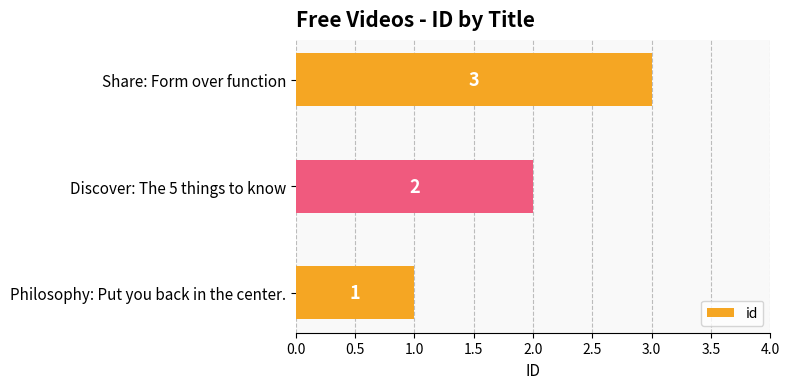

What is the sum of all values?

6